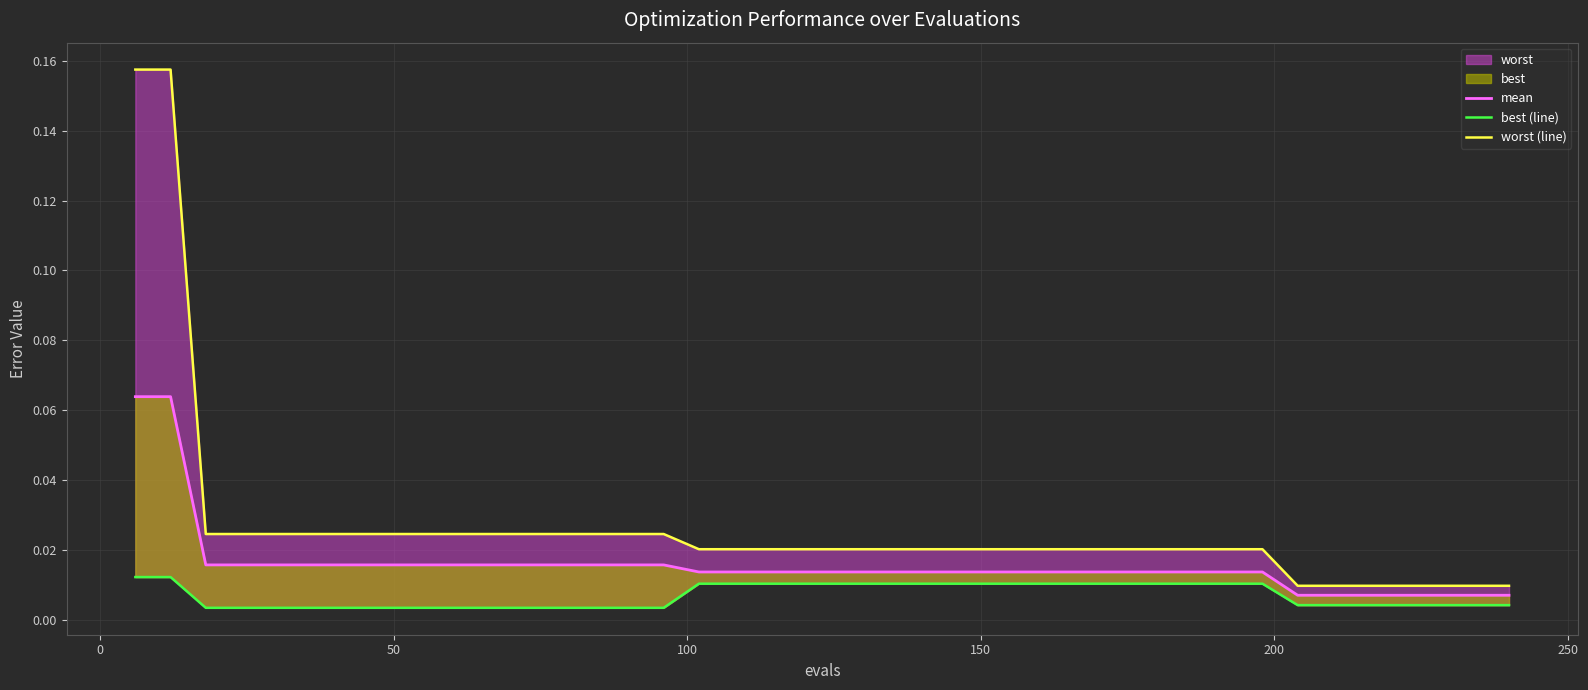

True or false: best (line) has a value of 0.0 at 250.

False